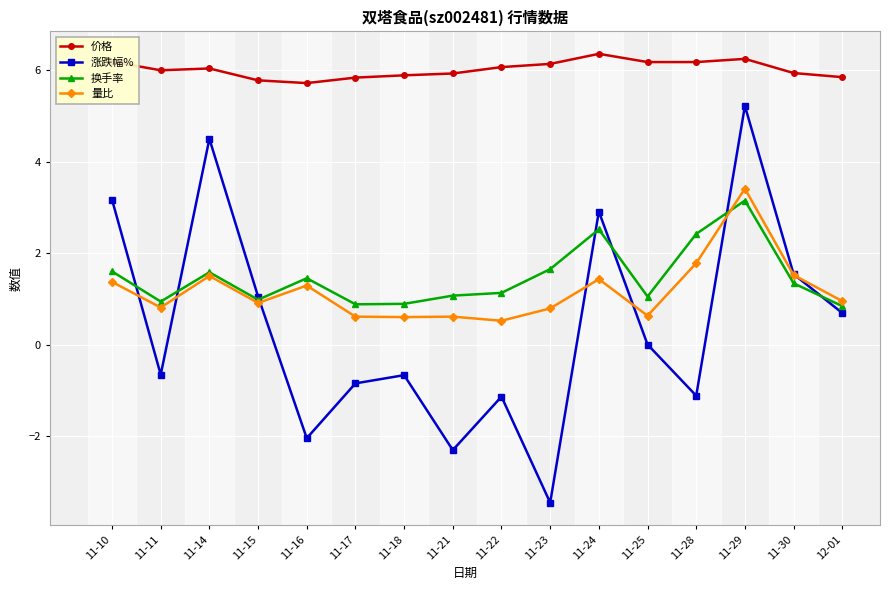

List the series in order of their peak value, highest first.

价格, 涨跌幅%, 量比, 换手率